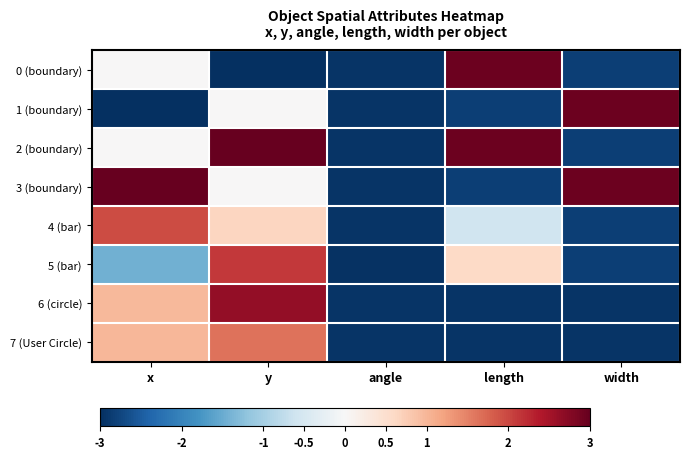

What is the spread (max minus min) of values at y?

6.0